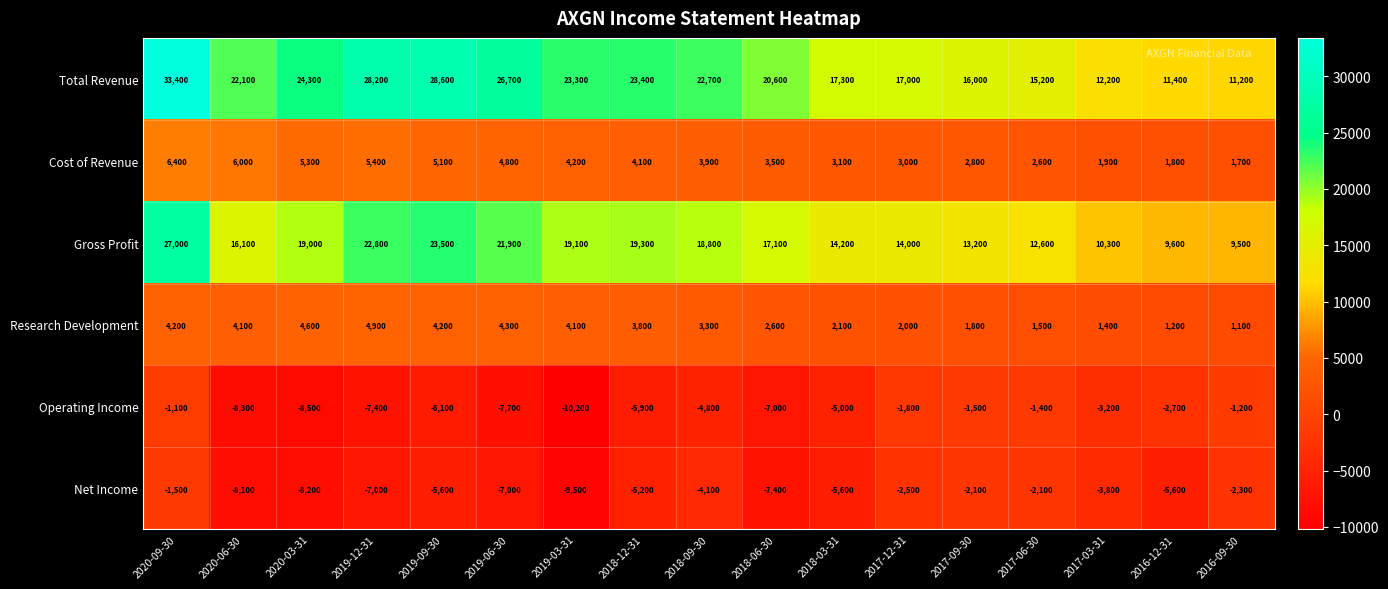

What is the difference between the Research Development values at 2017-06-30 and 2020-09-30?

2700